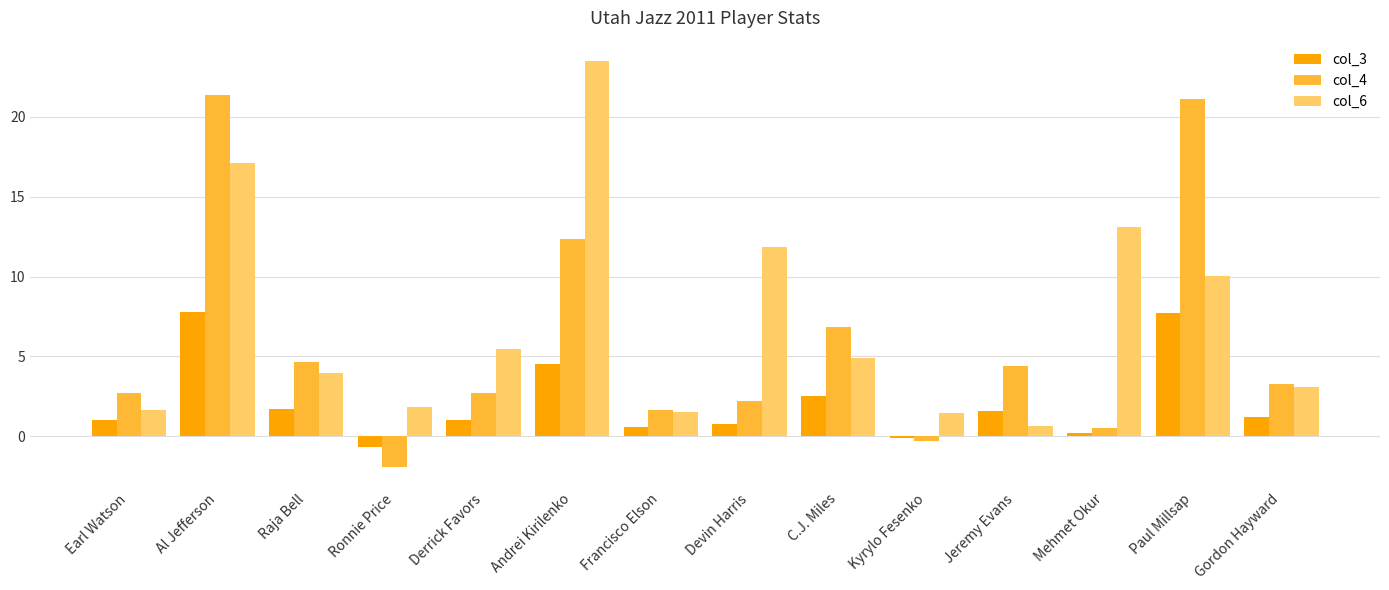

Rank the series by their average value, from lowest to highest.

col_3, col_4, col_6